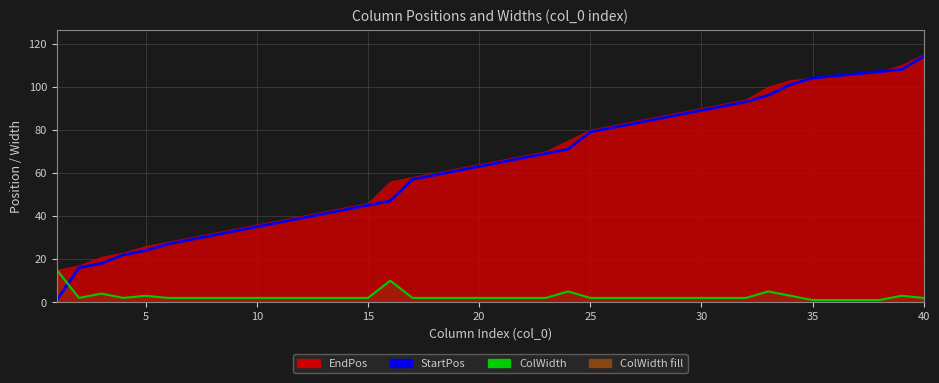

True or false: ColWidth has more than 2 interior local peaks.

True